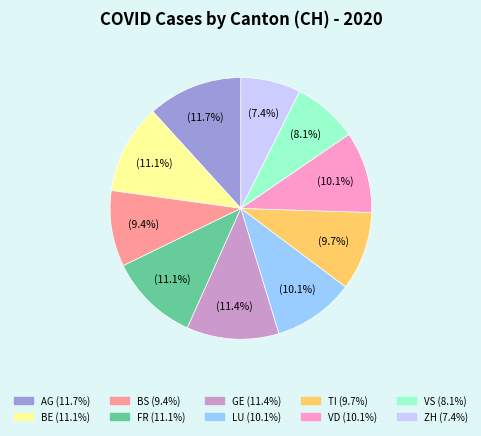

Which has a higher value, ZH or LU?

LU